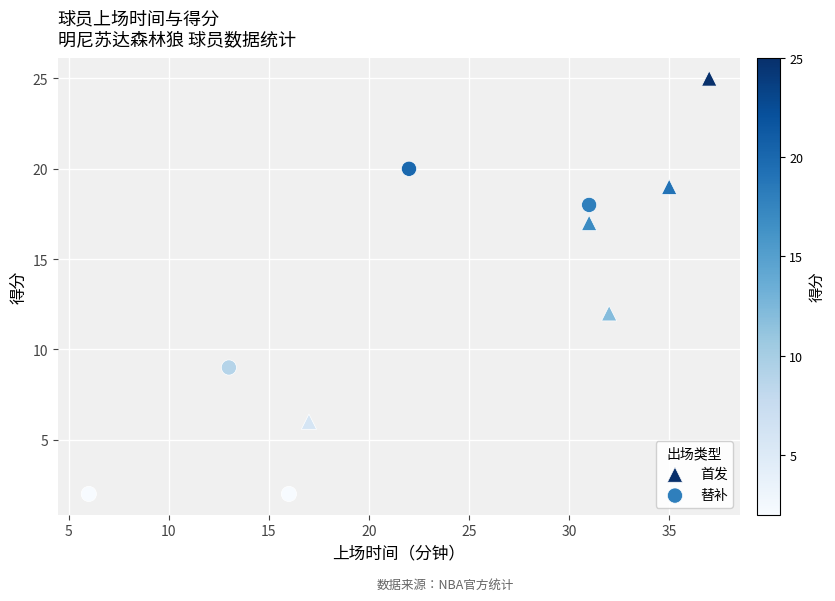

What are all the series names shown in the legend?

首发, 替补